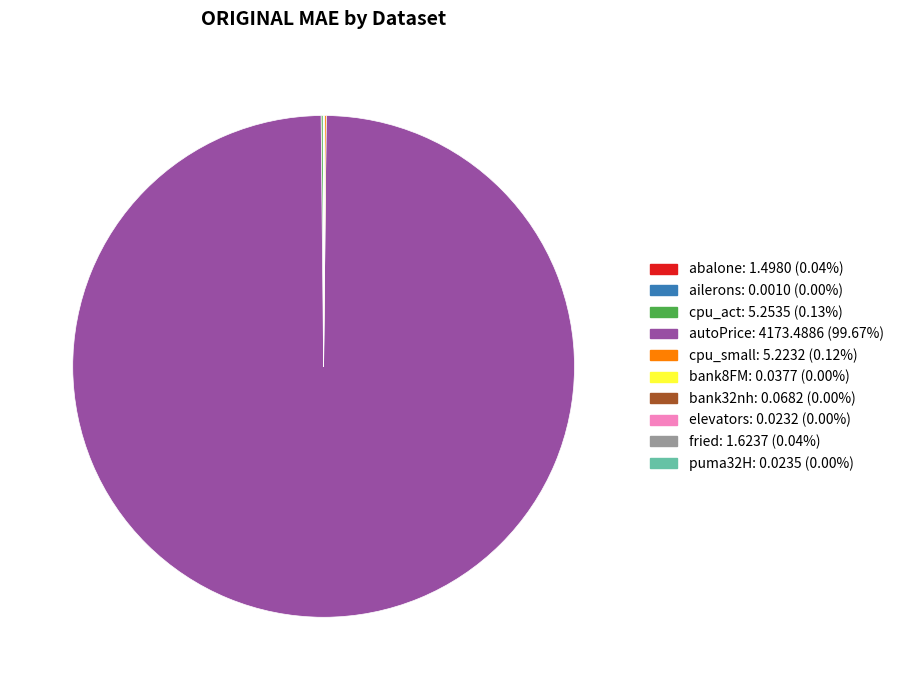

Does autoPrice account for over 50% of the chart?

Yes